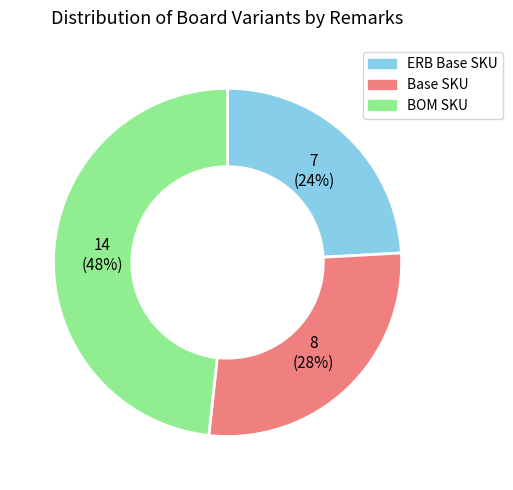

Count the number of slices in the pie.

3